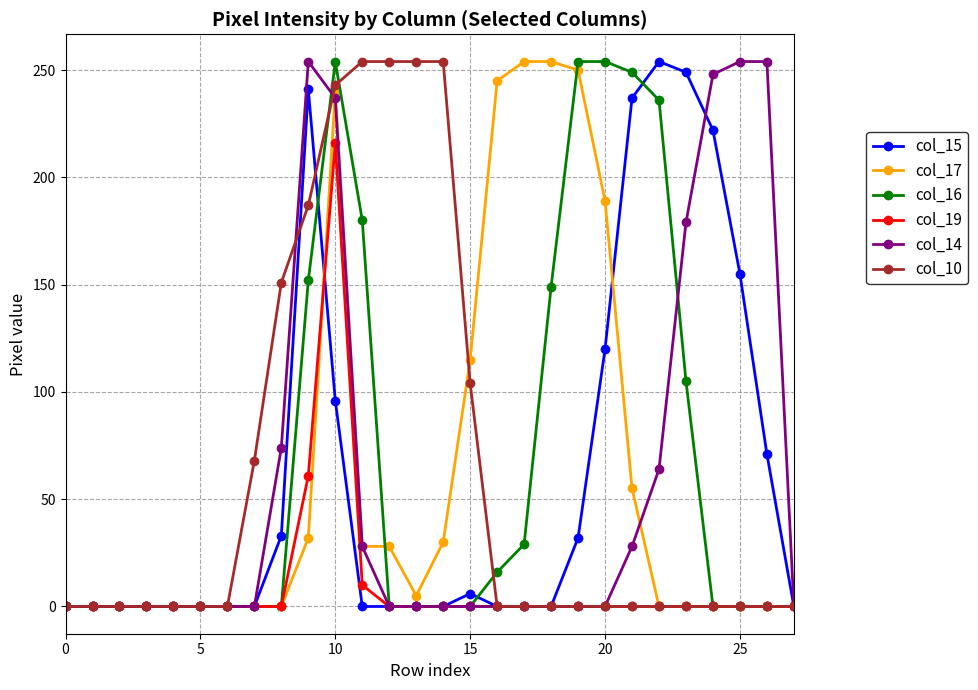

What is the average value of the col_19 series?

10